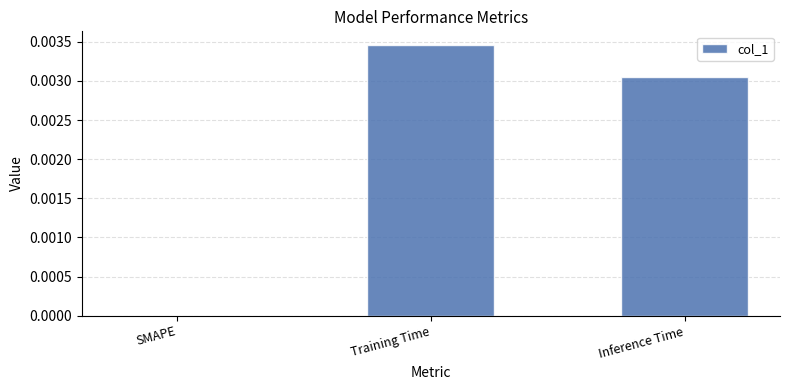

Are the bars grouped side by side (vs. stacked)?

No